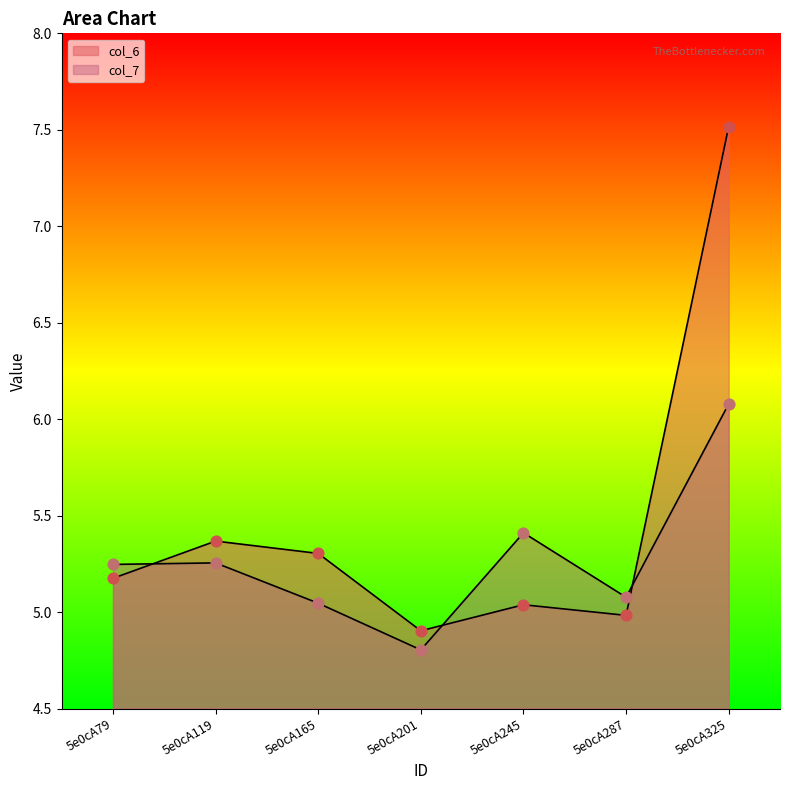

At how many categories does at least one series exceed 4?

7